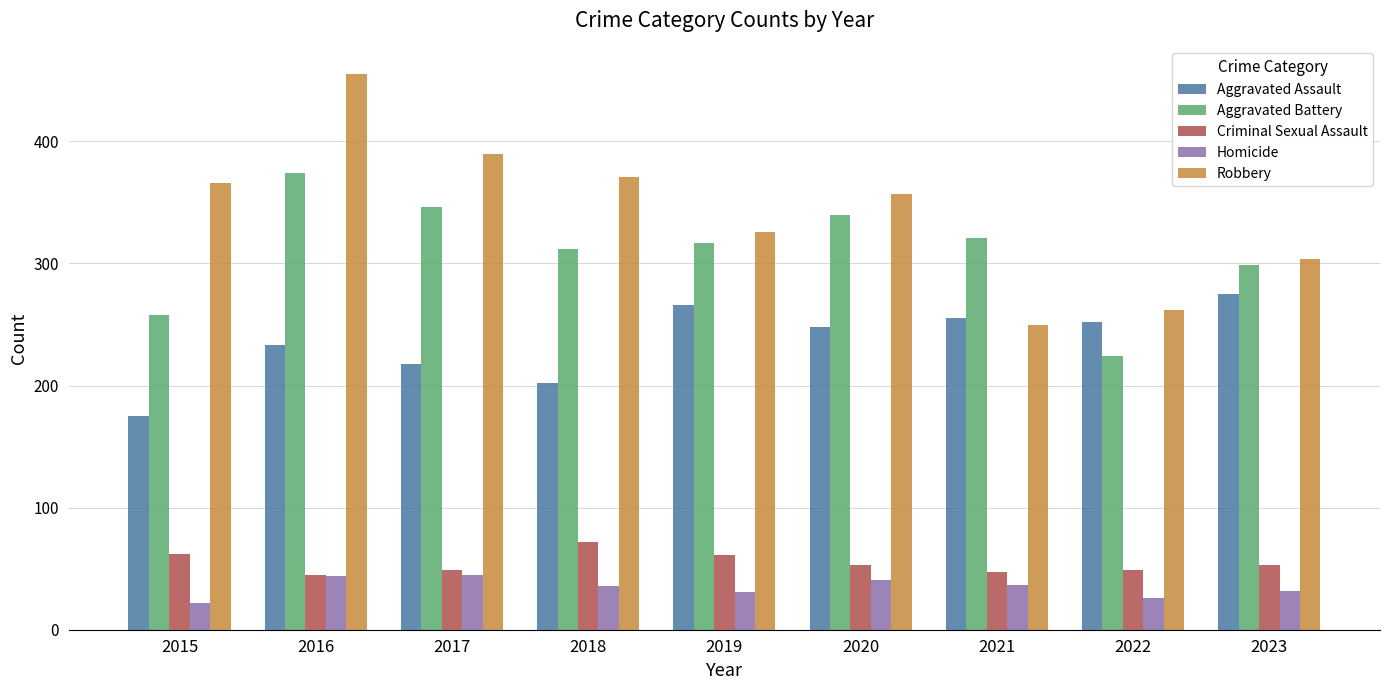

What is the highest value of the Aggravated Battery series?

374